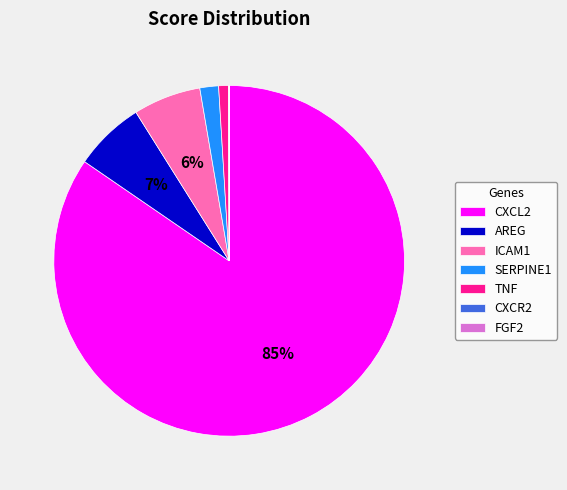

What is the largest slice in the pie chart?

CXCL2